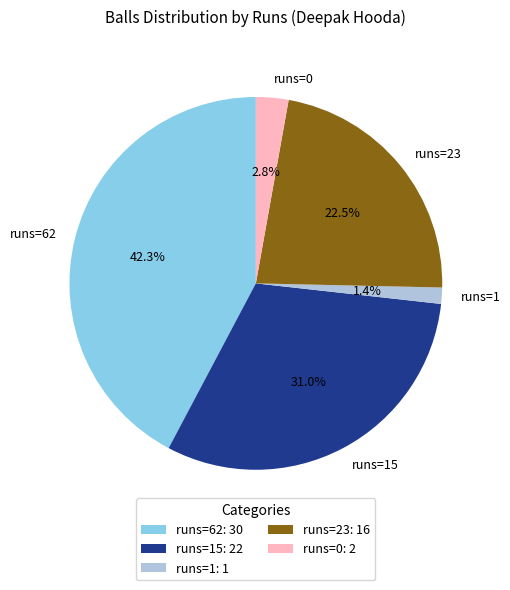

Combined, what portion of the pie is runs=15 and runs=0?

33.8%